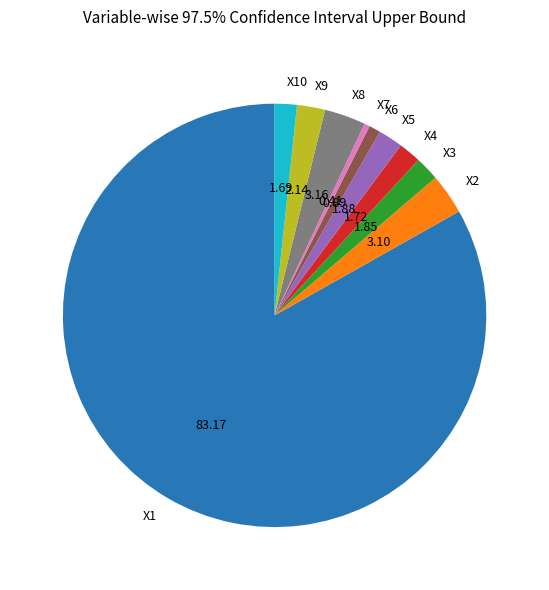

Which has a higher value, X2 or X6?

X2